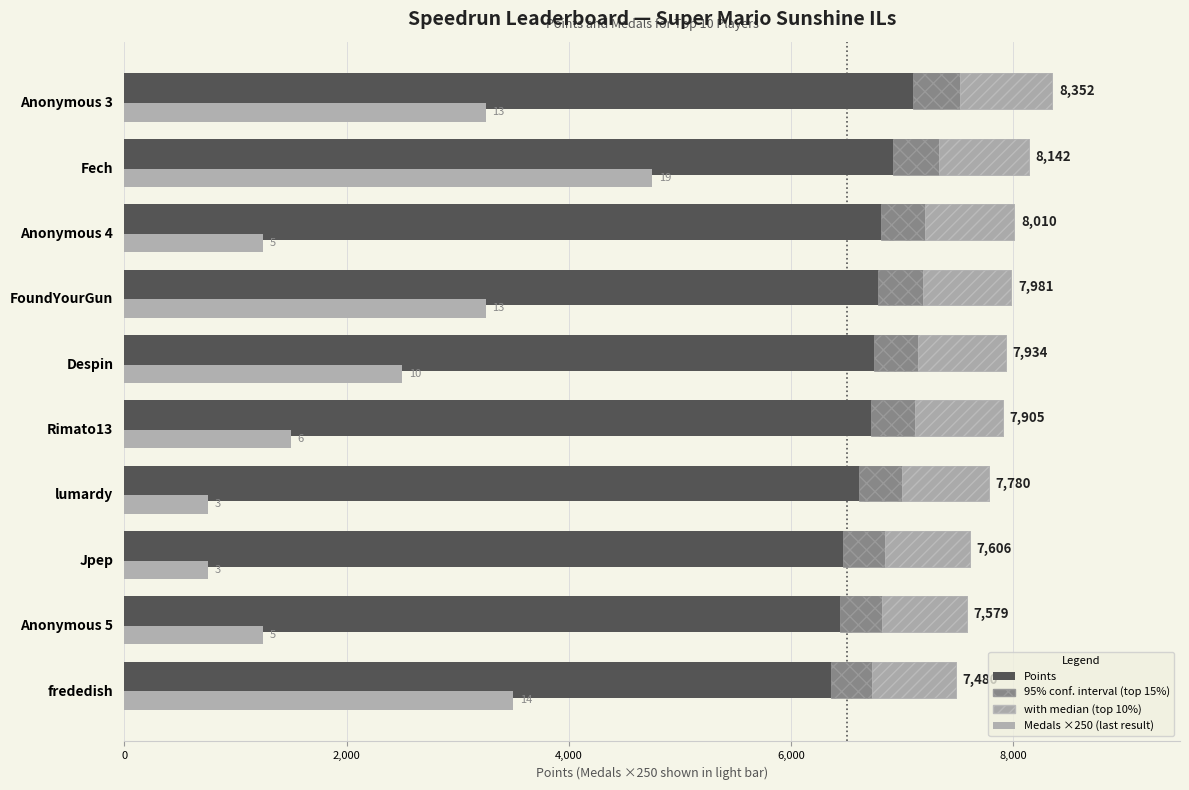

True or false: Medals (×250) has a value of 3250 at Anonymous 3.

True